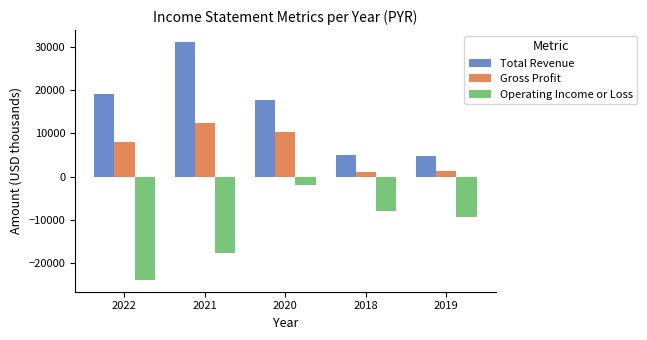

What is the value of the Gross Profit bar at the 4th from the left?

1100